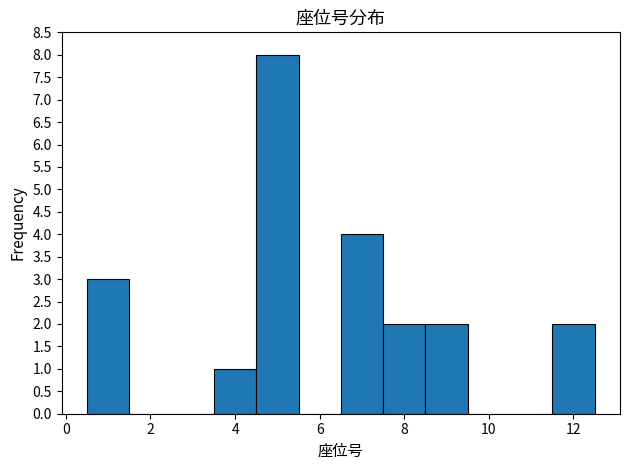

Reading left to right, list every bar in this chart as the range it spans on the x-axis followed by its height. Neither the bar edges nor the heights are printed on the chart, so give them approximately, as read against the axes.

0.5 to 1.5: 3
1.5 to 2.5: 0
2.5 to 3.5: 0
3.5 to 4.5: 1
4.5 to 5.5: 8
5.5 to 6.5: 0
6.5 to 7.5: 4
7.5 to 8.5: 2
8.5 to 9.5: 2
9.5 to 10.5: 0
10.5 to 11.5: 0
11.5 to 12.5: 2